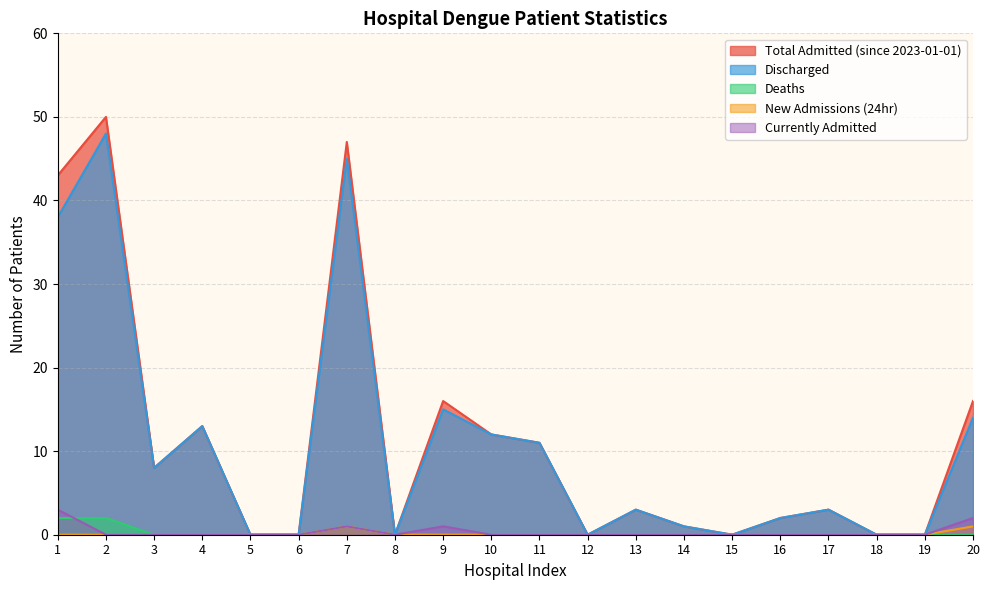

True or false: Discharged and Deaths cross at least once.

False